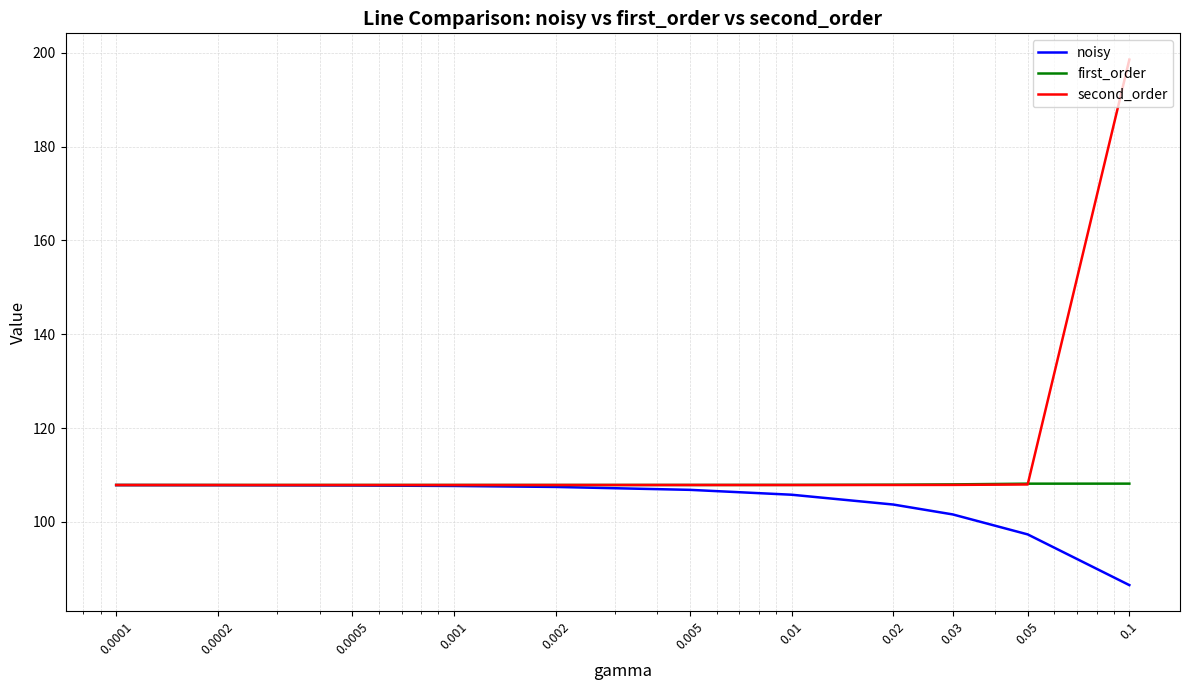

What is the sum of all second_order values?

1277.2